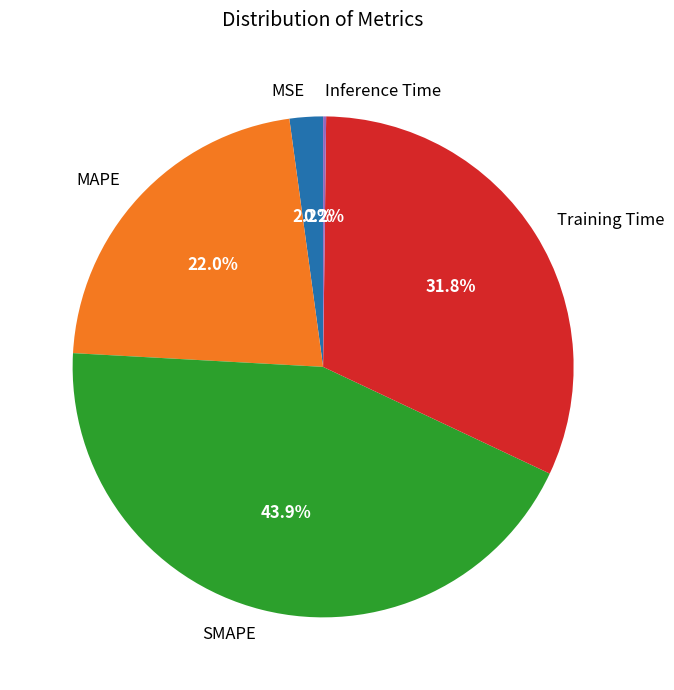

Combined, do MSE and SMAPE account for over 50%?

No